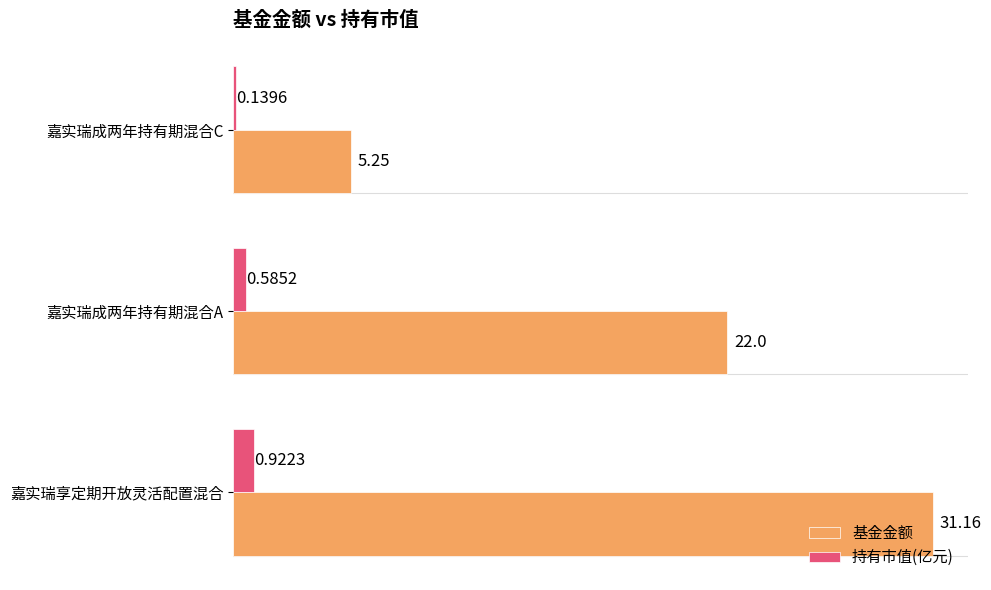

At which category does the chart reach its minimum across all series?

嘉实瑞成两年持有期混合C